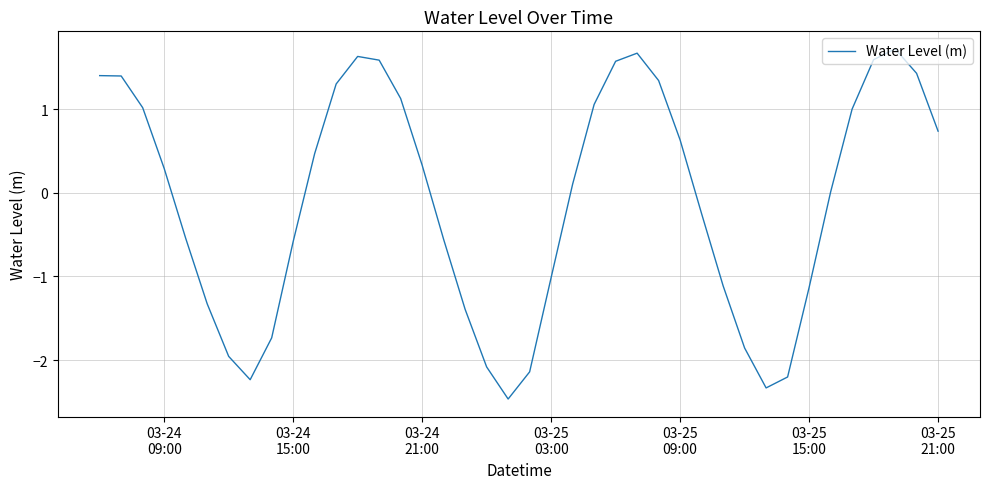

What is the difference between the maximum and minimum values?

4.2